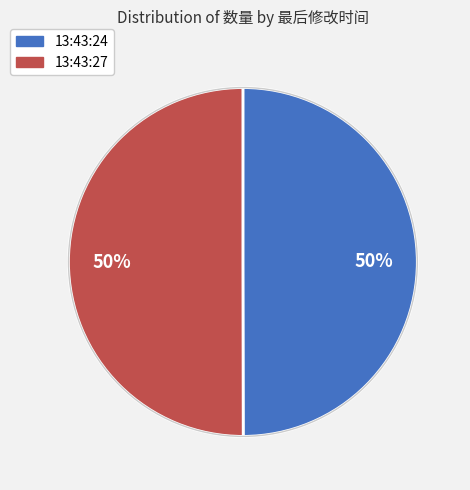

True or false: 13:43:27 accounts for 35% of the total.

False